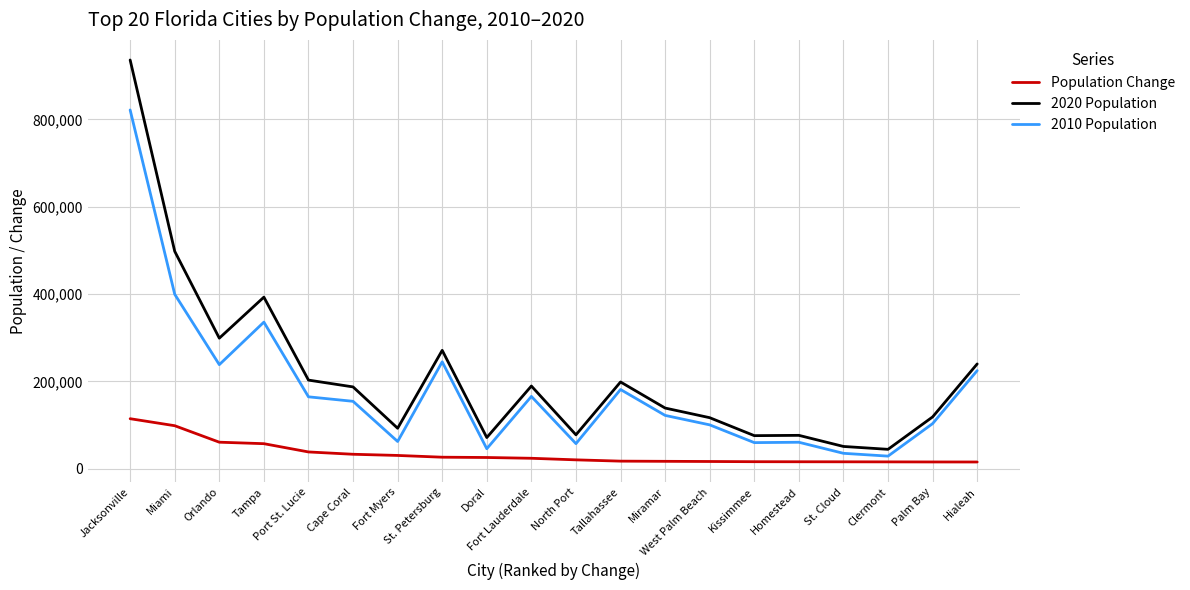

What are all the series names shown in the legend?

Population Change, 2020 Population, 2010 Population